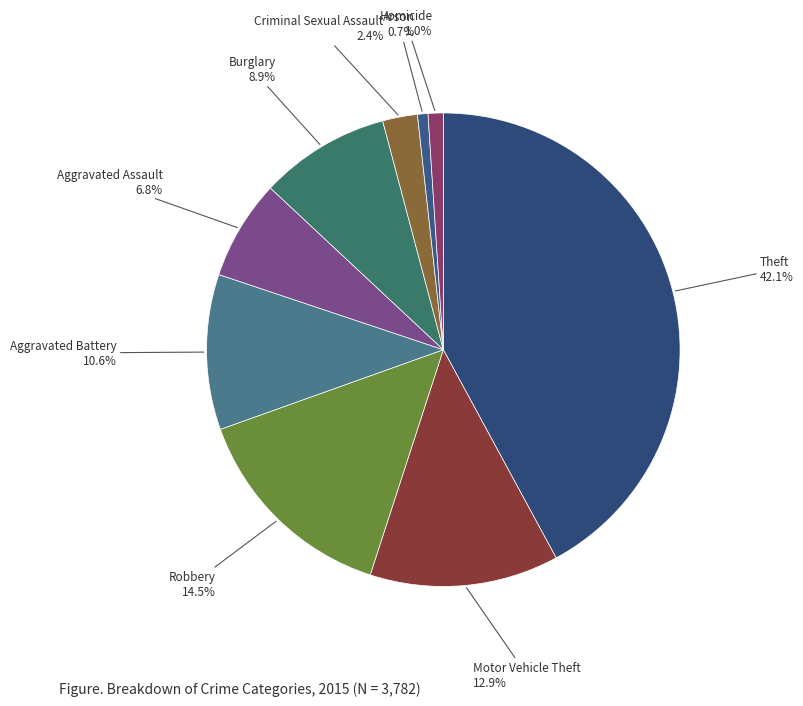

Count the number of slices in the pie.

9